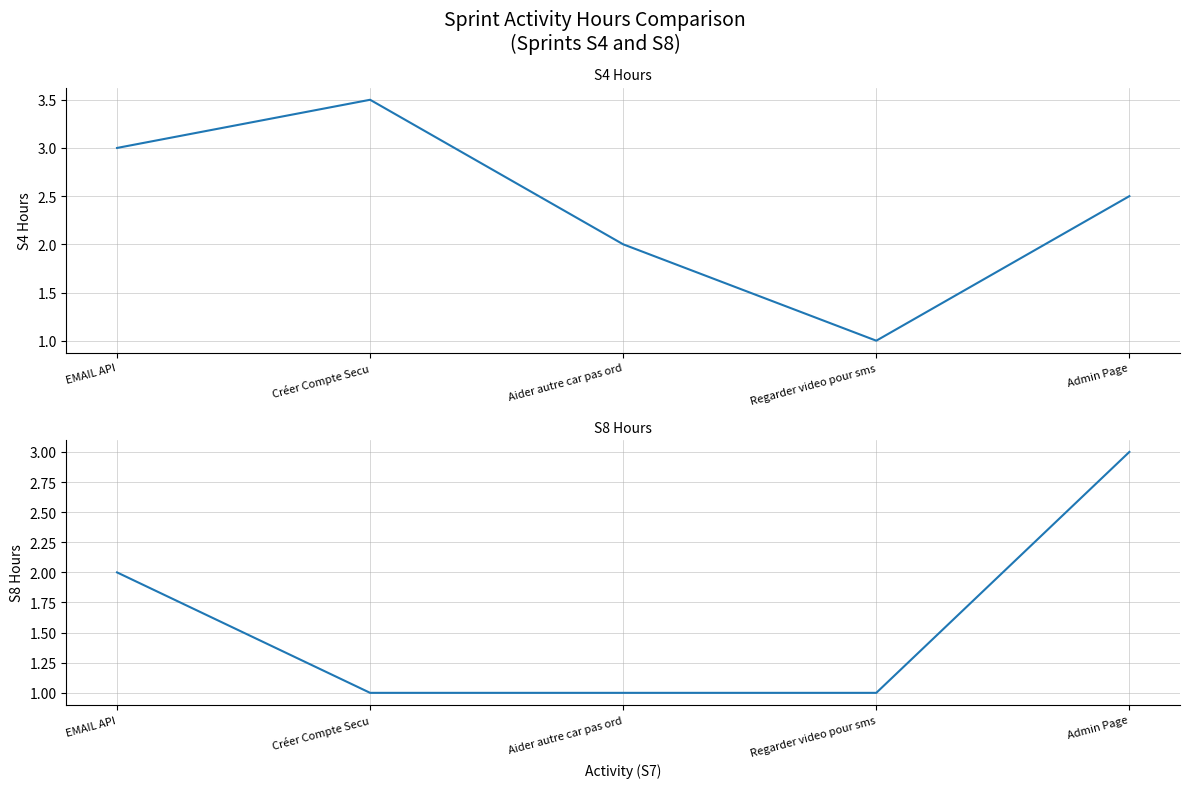

At which label does S8 Hours reach its minimum?

Créer Compte Secu